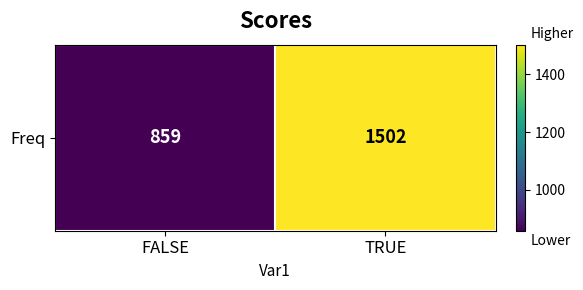

Is it true that the value at TRUE is 2368?

False